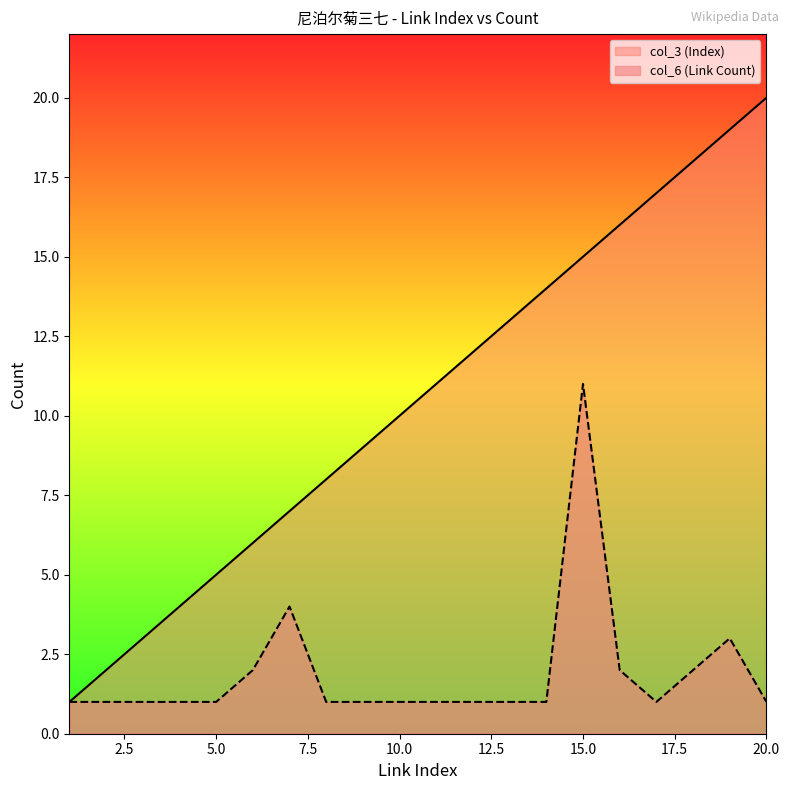

At which label is col_6 (Link Count) closest to 6?

7